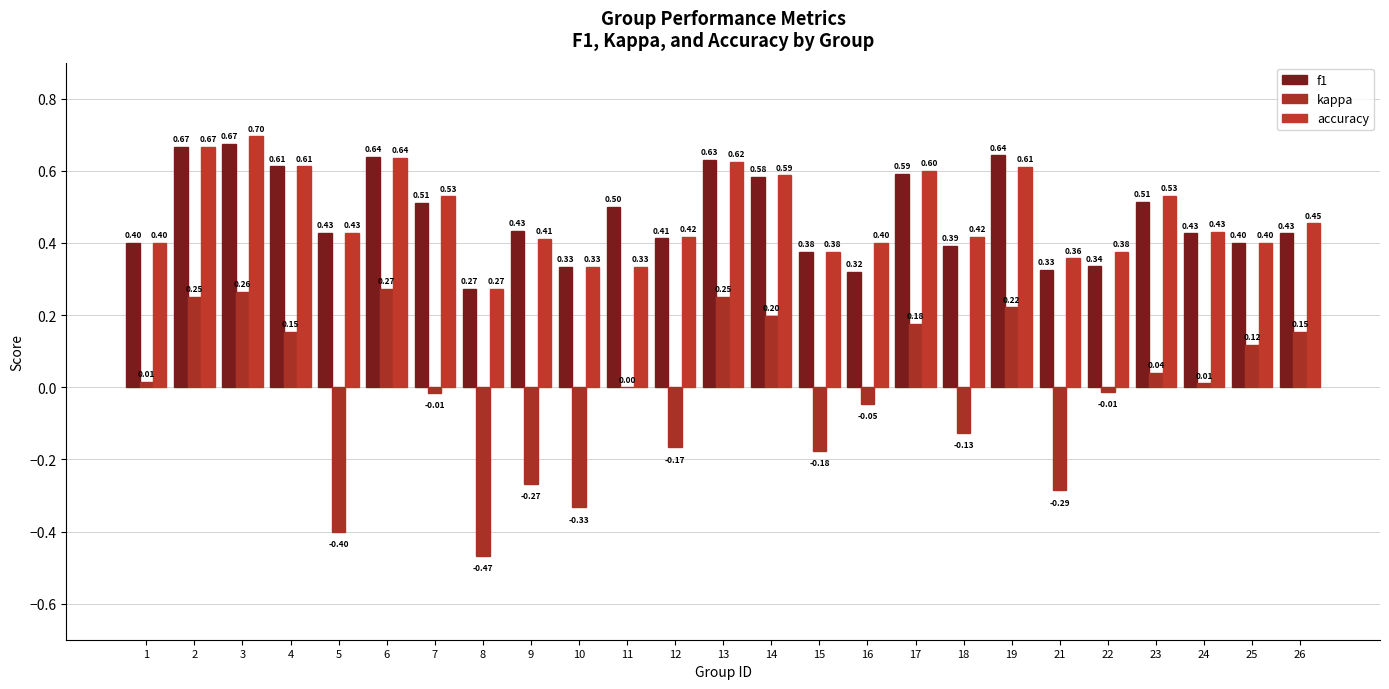

At which category is the sum across all series the highest?

3